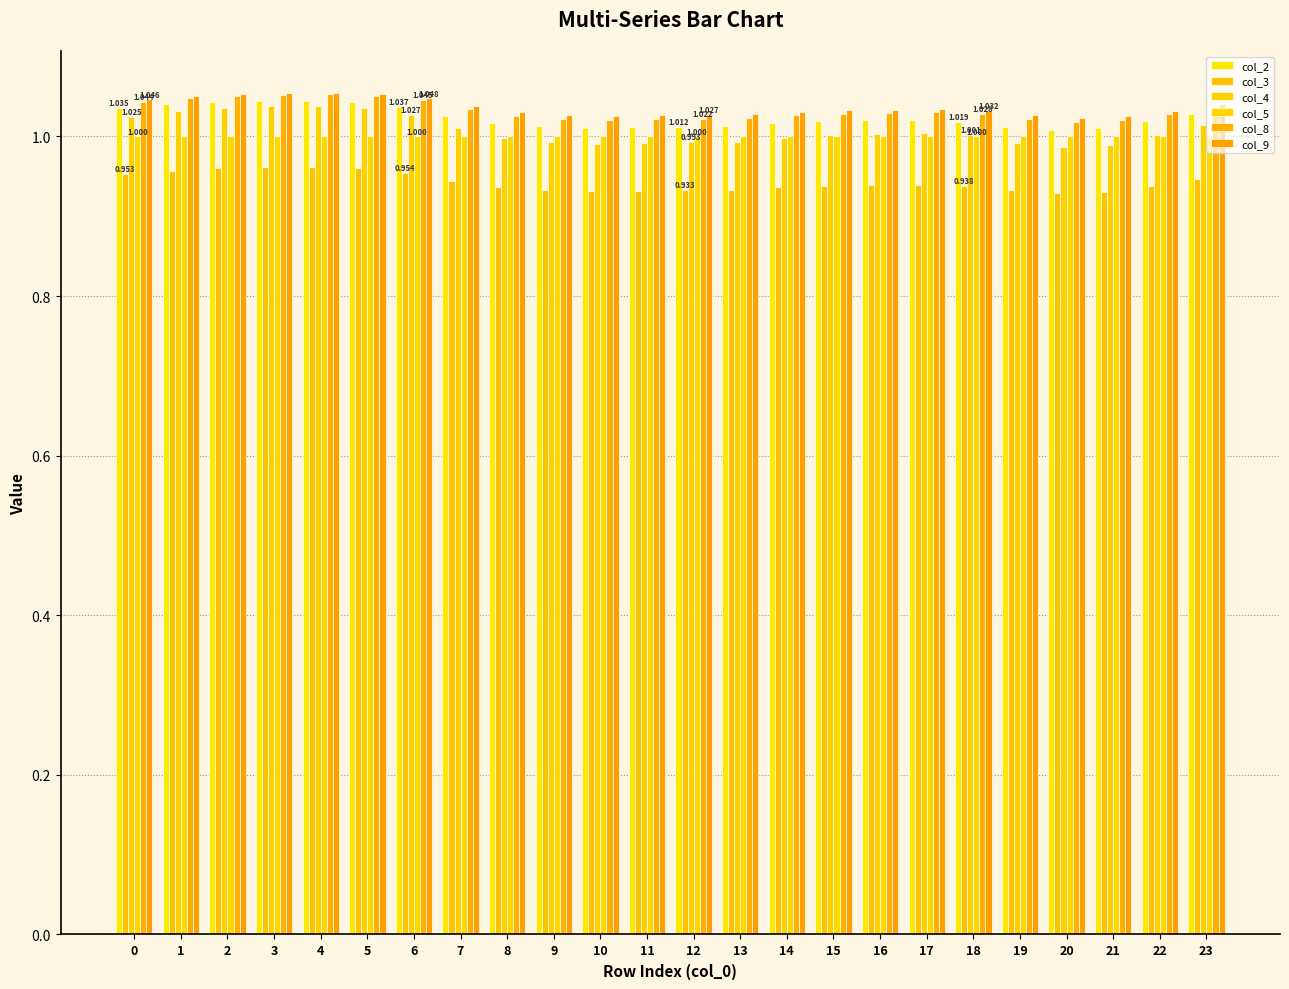

List the labels in order of col_3 value, smallest first.

20, 21, 10, 11, 19, 12, 9, 13, 8, 14, 18, 22, 15, 16, 17, 7, 23, 0, 6, 1, 2, 5, 3, 4